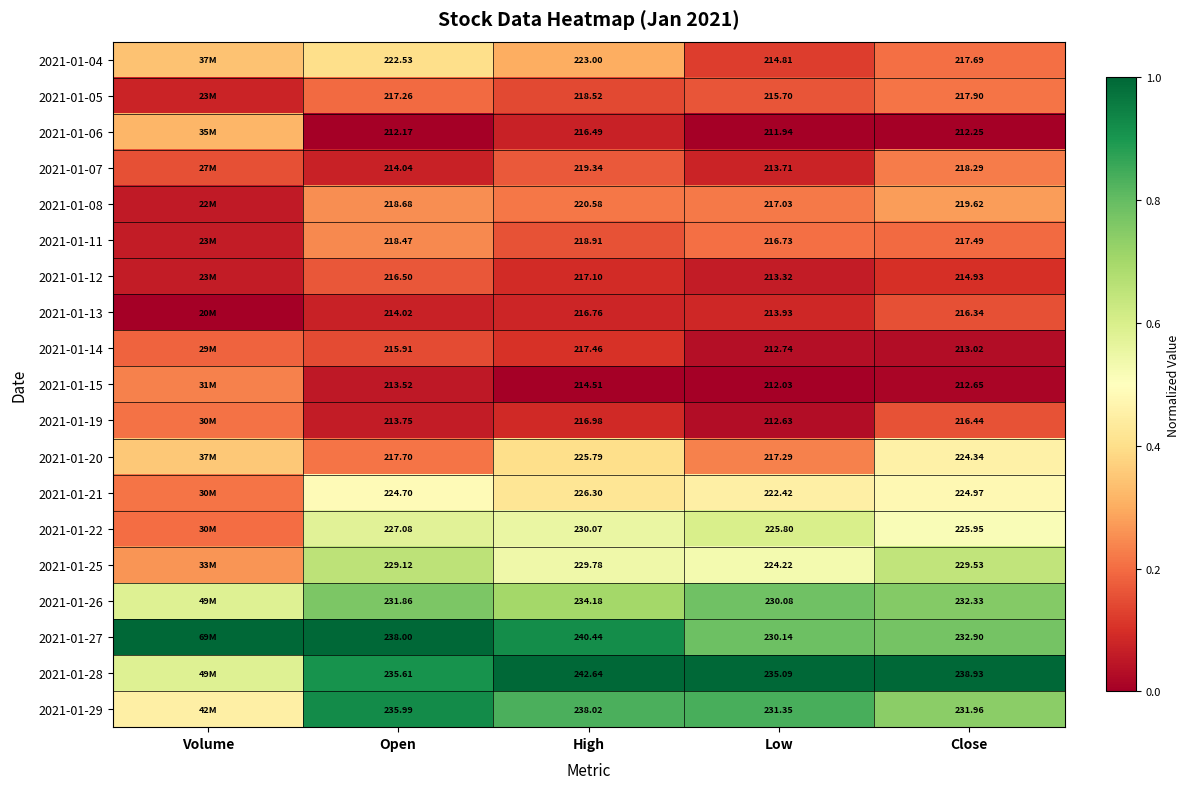

Is it true that 2021-01-20 equals 0.2 at Low?

False